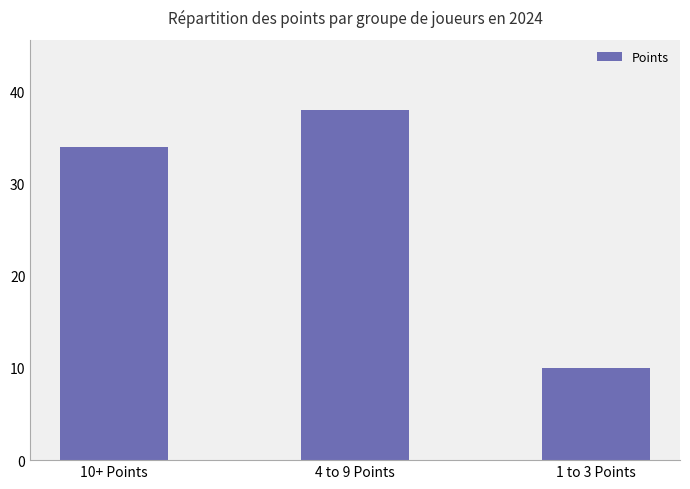

At which category does the chart reach its peak across all series?

4 to 9 Points